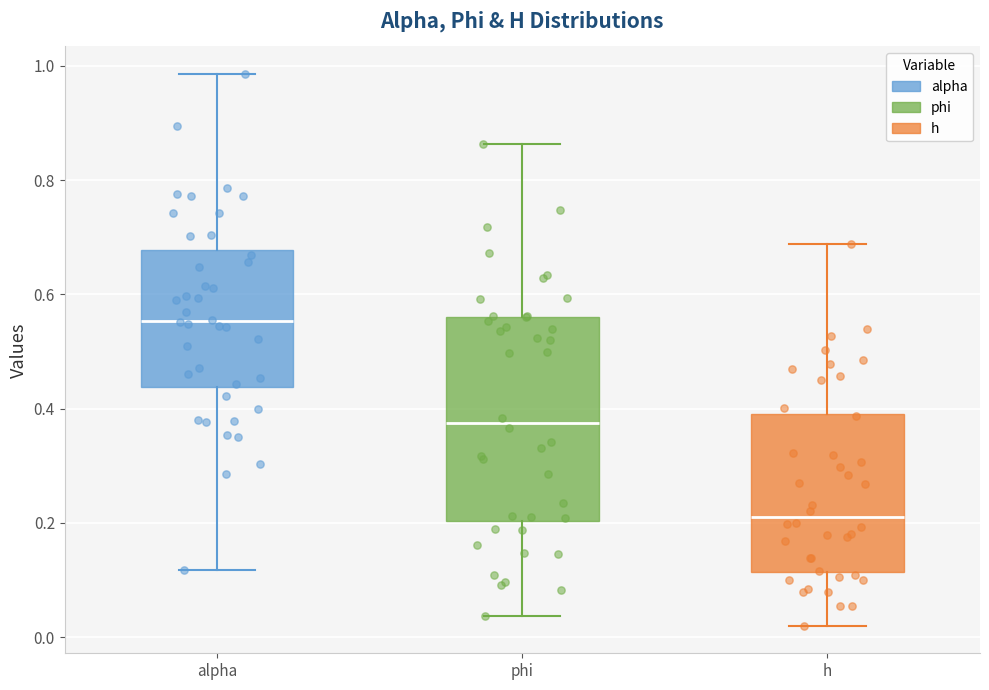

Reading left to right, transcribe this box plot: for each box, give where its median line is, the range the box spans, and where its two whiskers end, as read against the y-axis. The values are not printed on the chart, so give them approximately, as read against the axis.

alpha: median 0.56, box 0.44 to 0.68, whiskers 0.12 to 0.98
phi: median 0.38, box 0.20 to 0.56, whiskers 0.04 to 0.86
h: median 0.22, box 0.12 to 0.40, whiskers 0.02 to 0.68